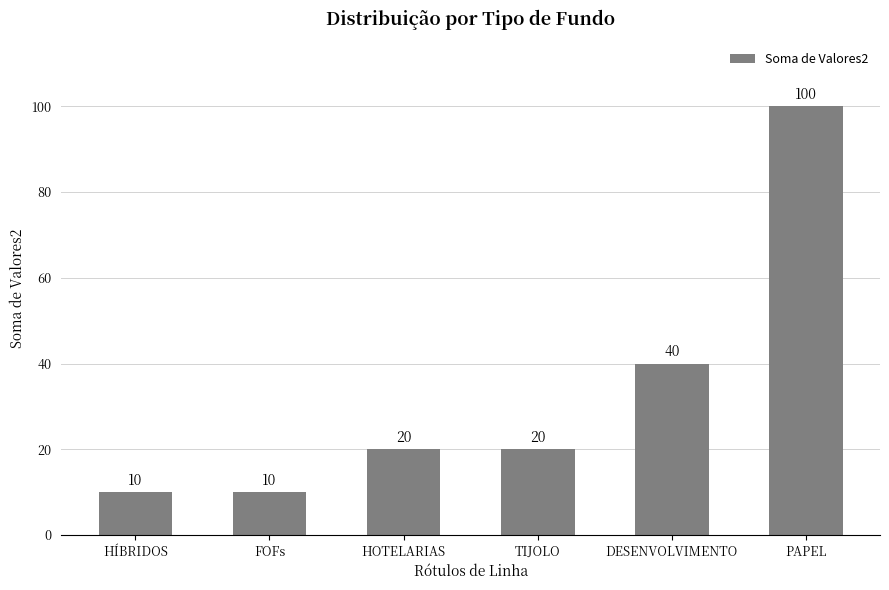

What is the sum of all values?

200